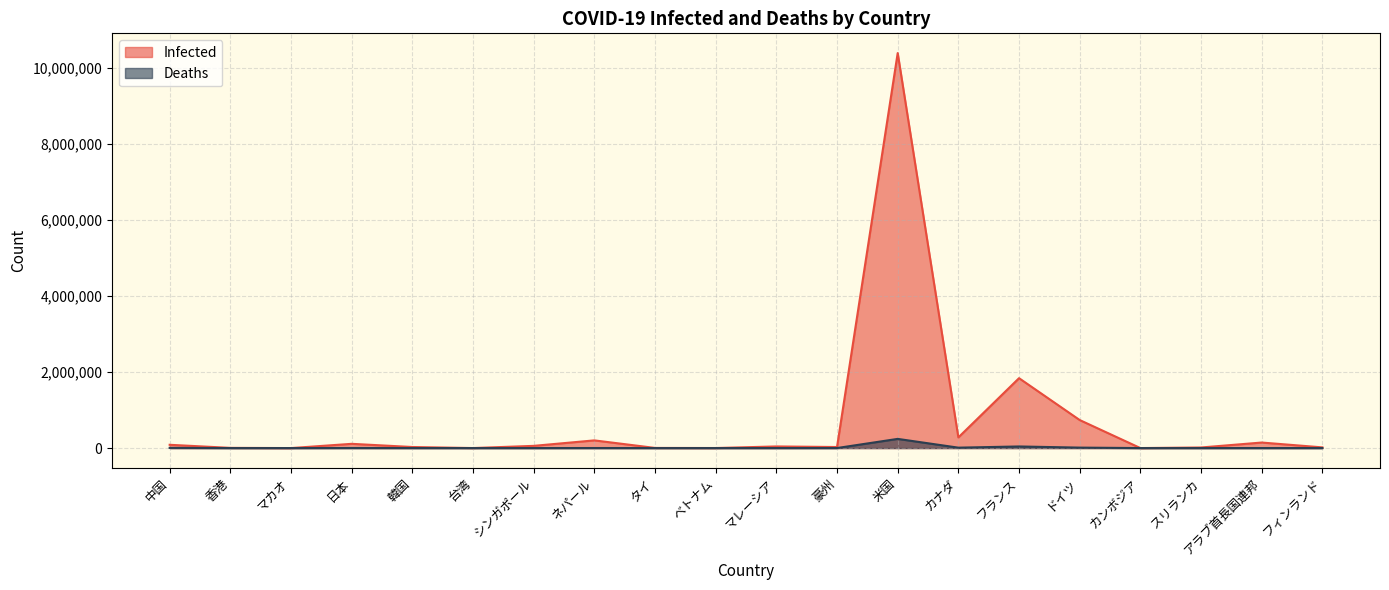

Which series changed the most between 香港 and マレーシア?

Infected